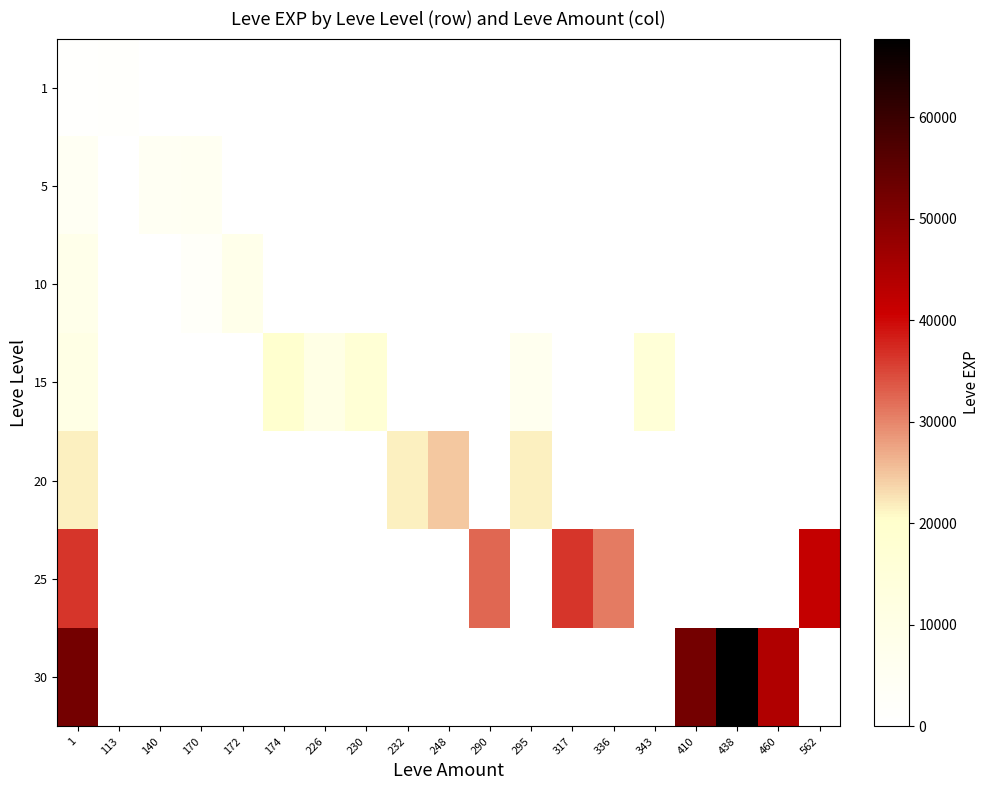

What is the difference between the highest and lowest values at 336?

30820